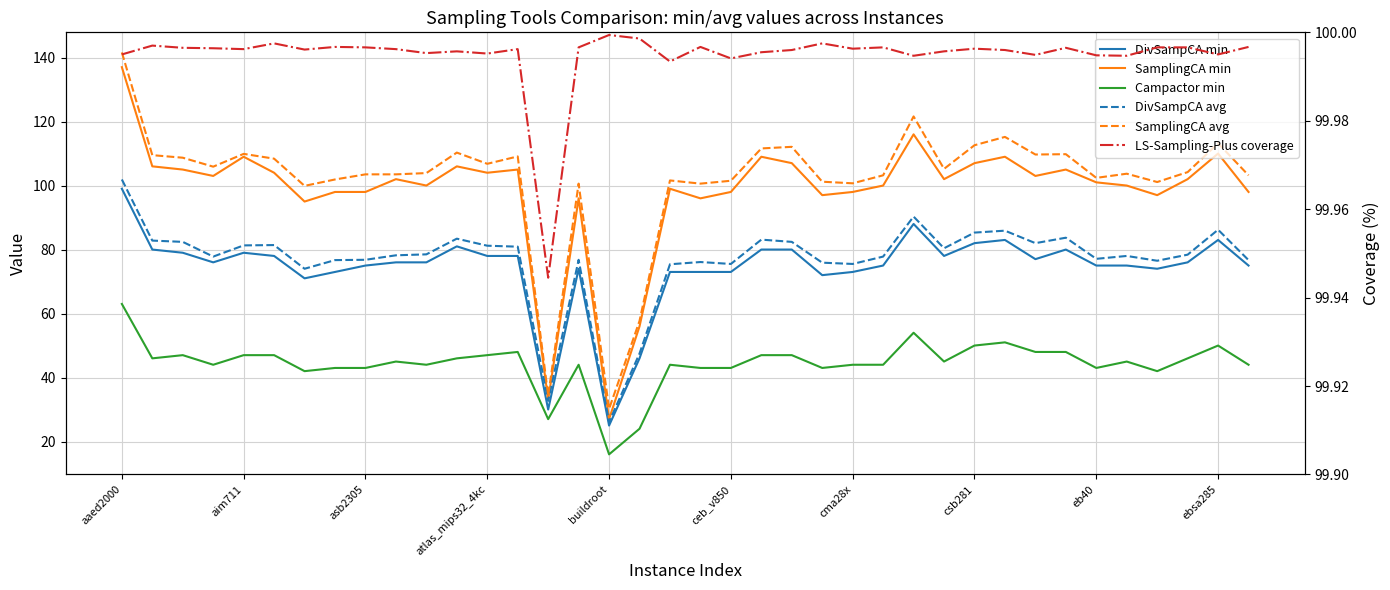

True or false: DivSampCA avg has a value of 102.8 at 15.

False